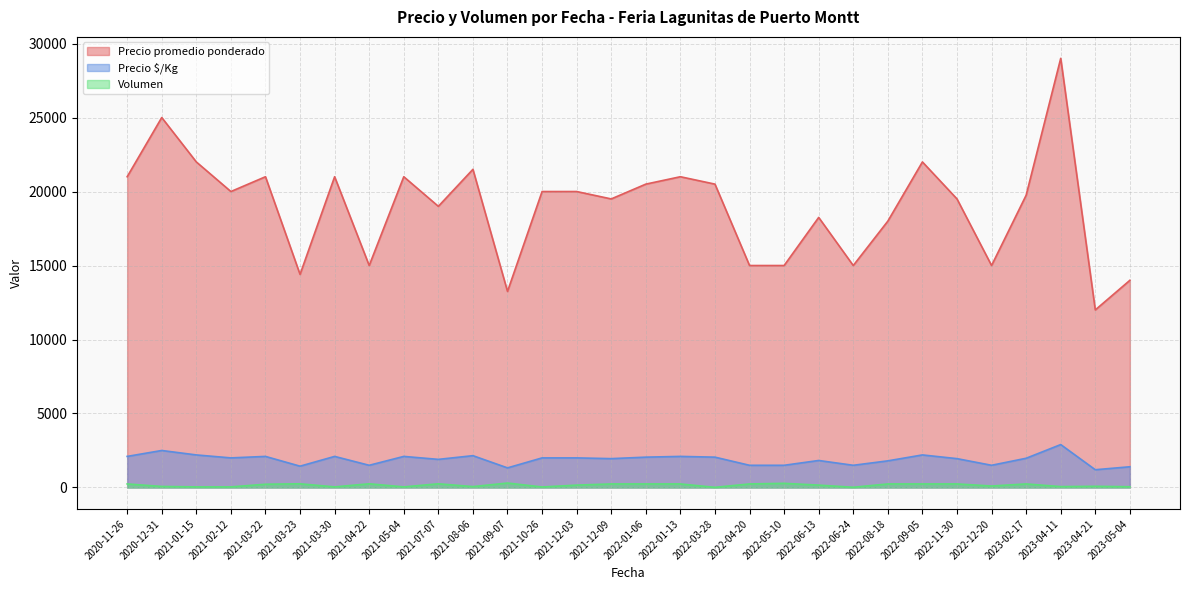

The Volumen series shows 379 at 2021-07-07. True or false?

False